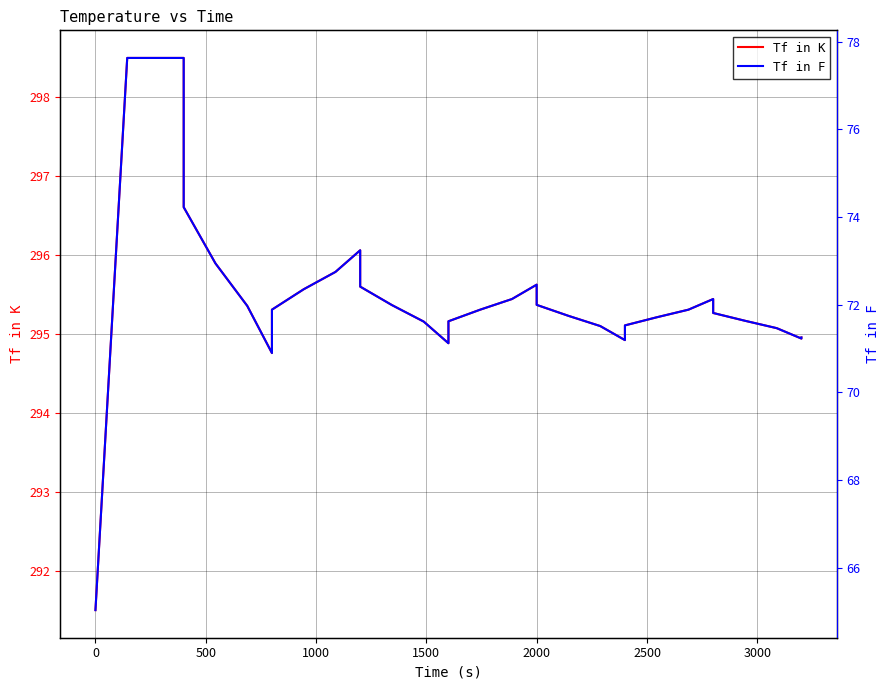

How many categories are shown in the chart?

40